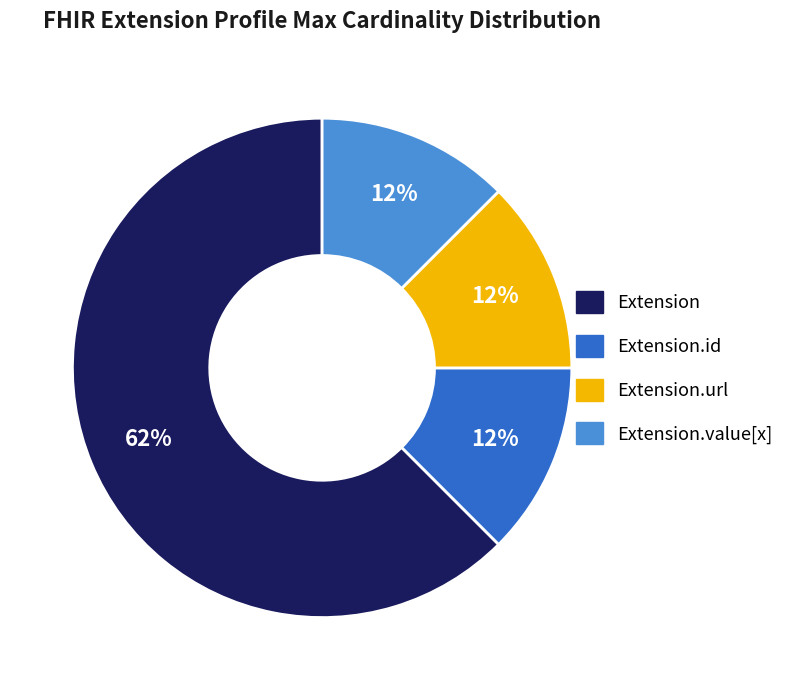

To the nearest percent, what is the average slice percentage?

25%